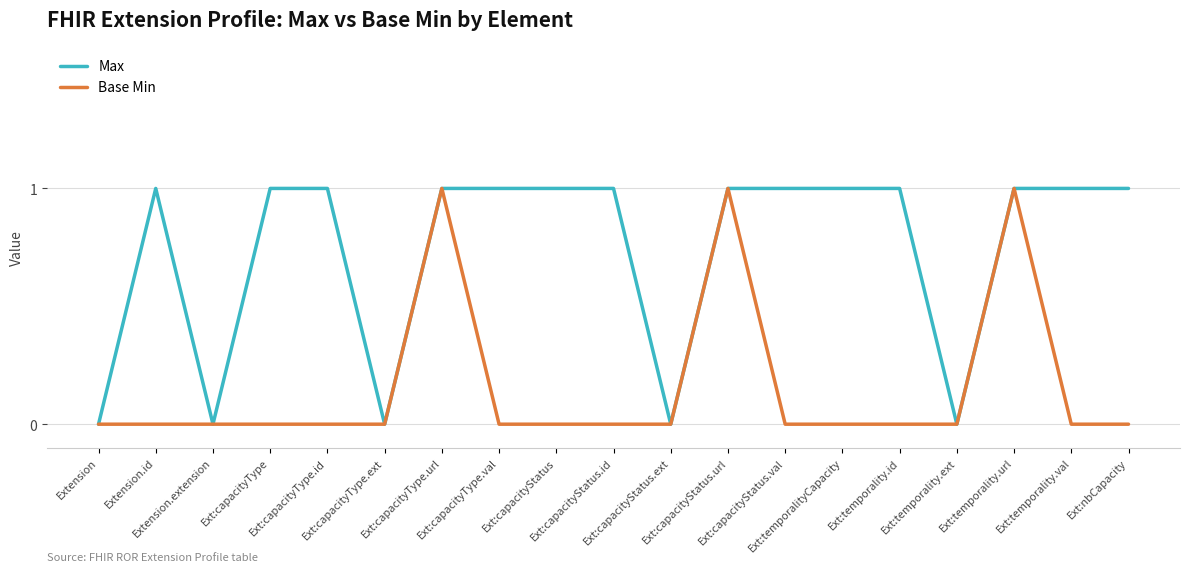

What is the difference between the maximum and minimum values in the Max series?

1